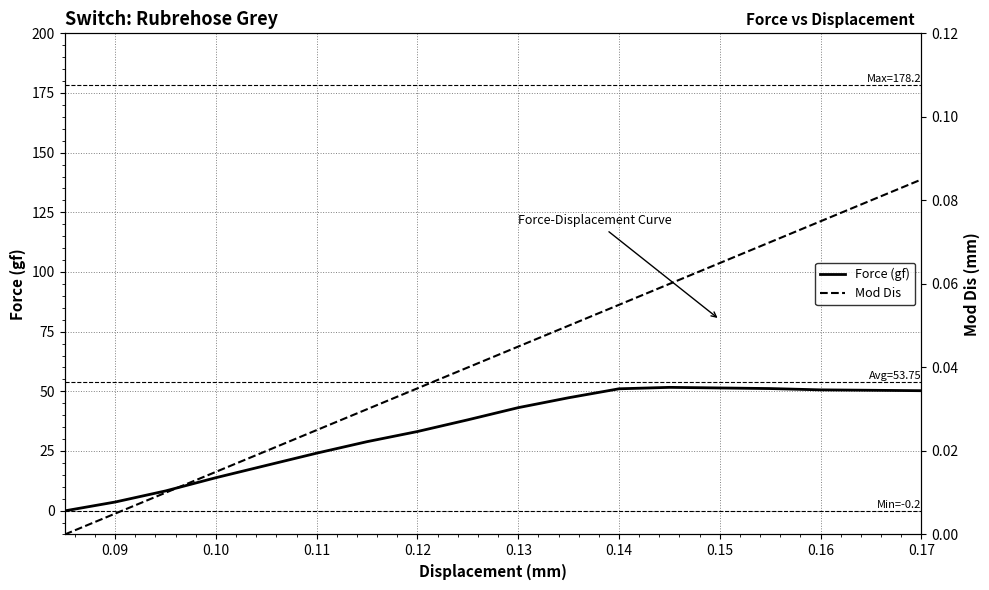

The value of Force (gf) at 0.13 is 43.1. True or false?

True